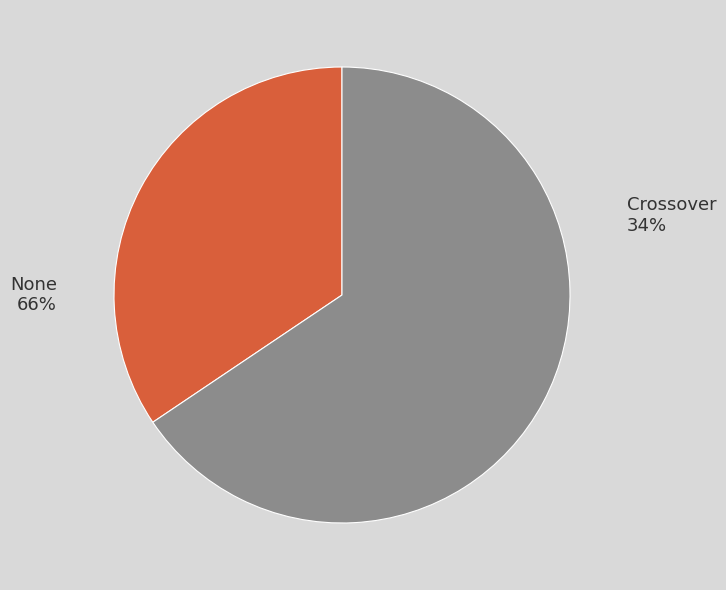

Count the number of slices in the pie.

2